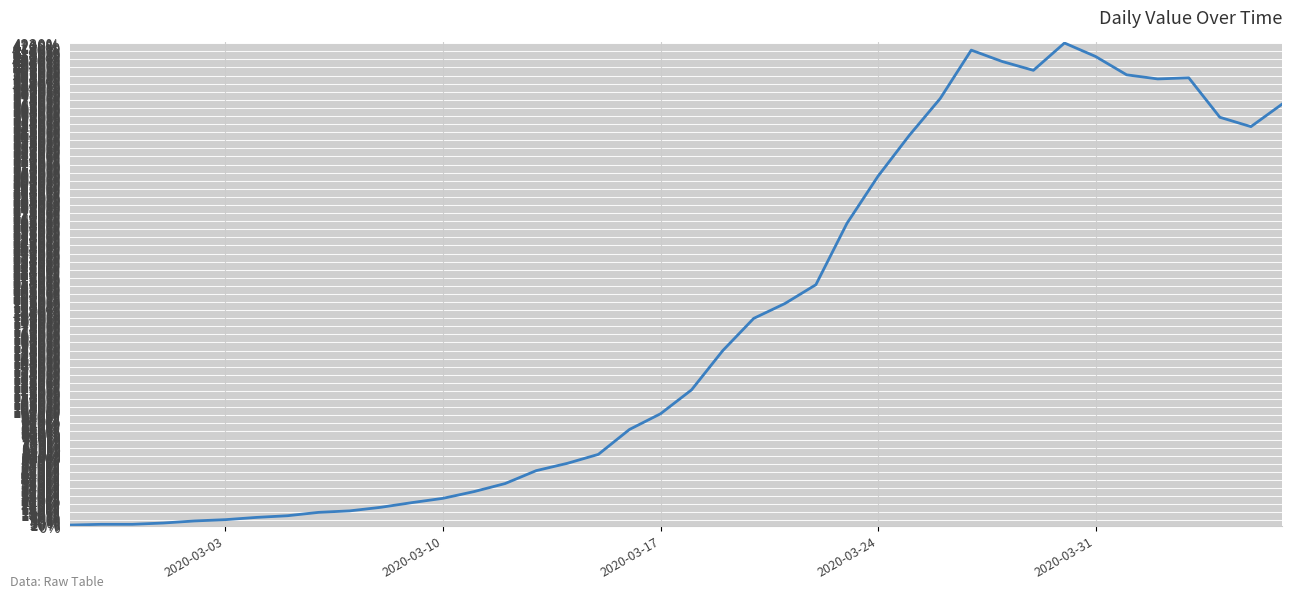

What is the maximum value shown in the chart?

4224.6